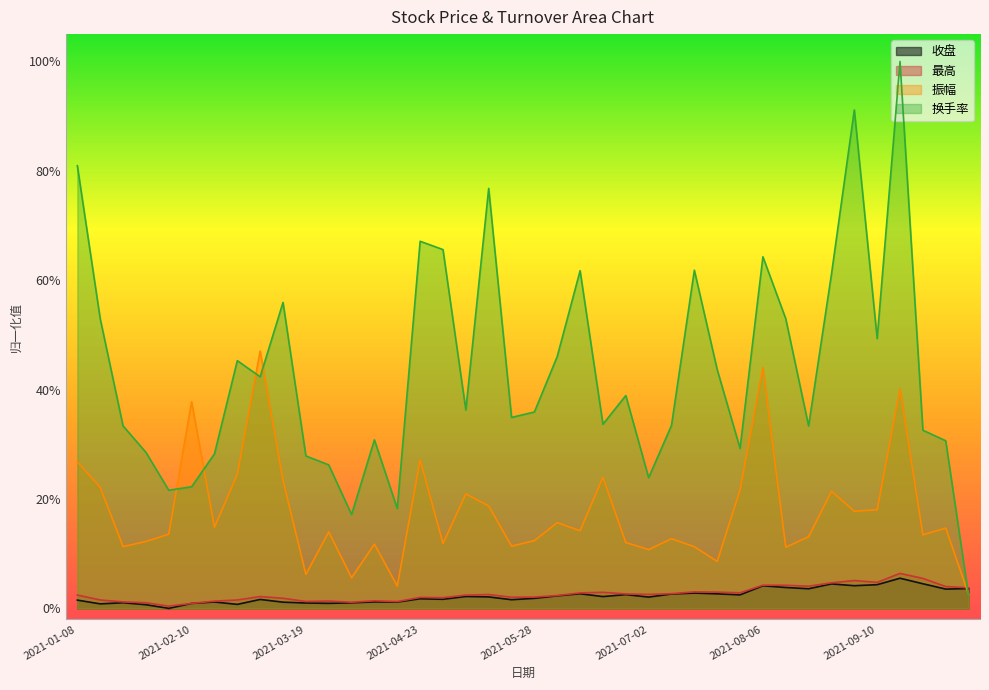

What is the label of the 11th point from the left?

2021-03-19